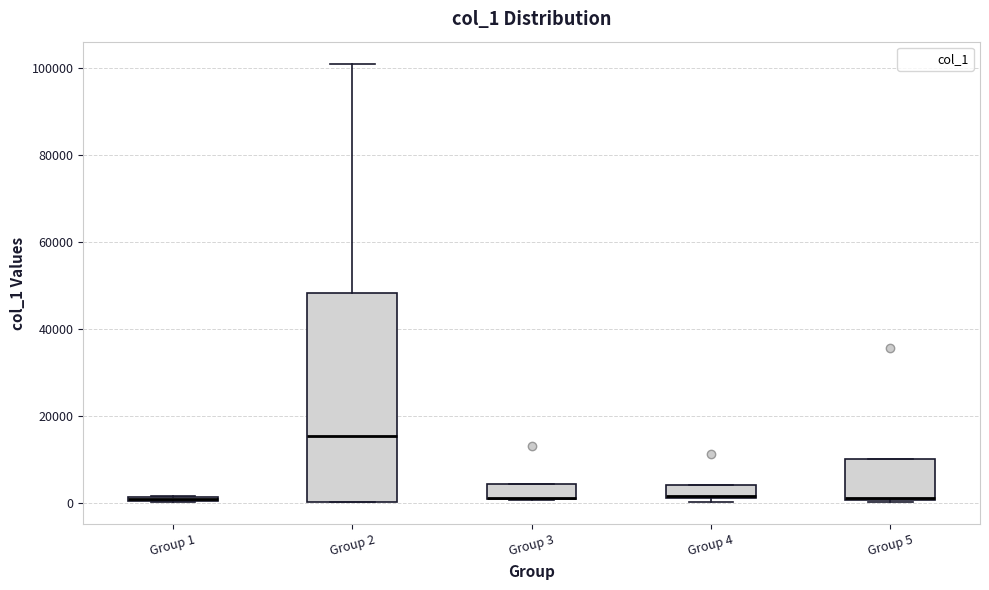

Comparing the boxes themselves (not the whiskers), which one is the tallest?

Group 2